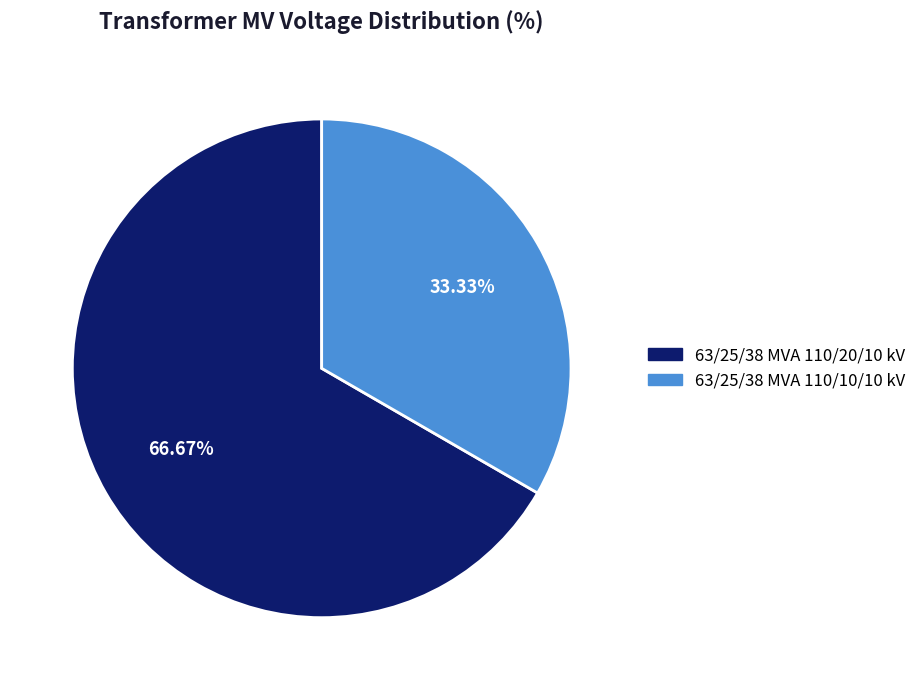

Combined, do 63/25/38 MVA 110/20/10 kV and 63/25/38 MVA 110/10/10 kV account for over 50%?

Yes